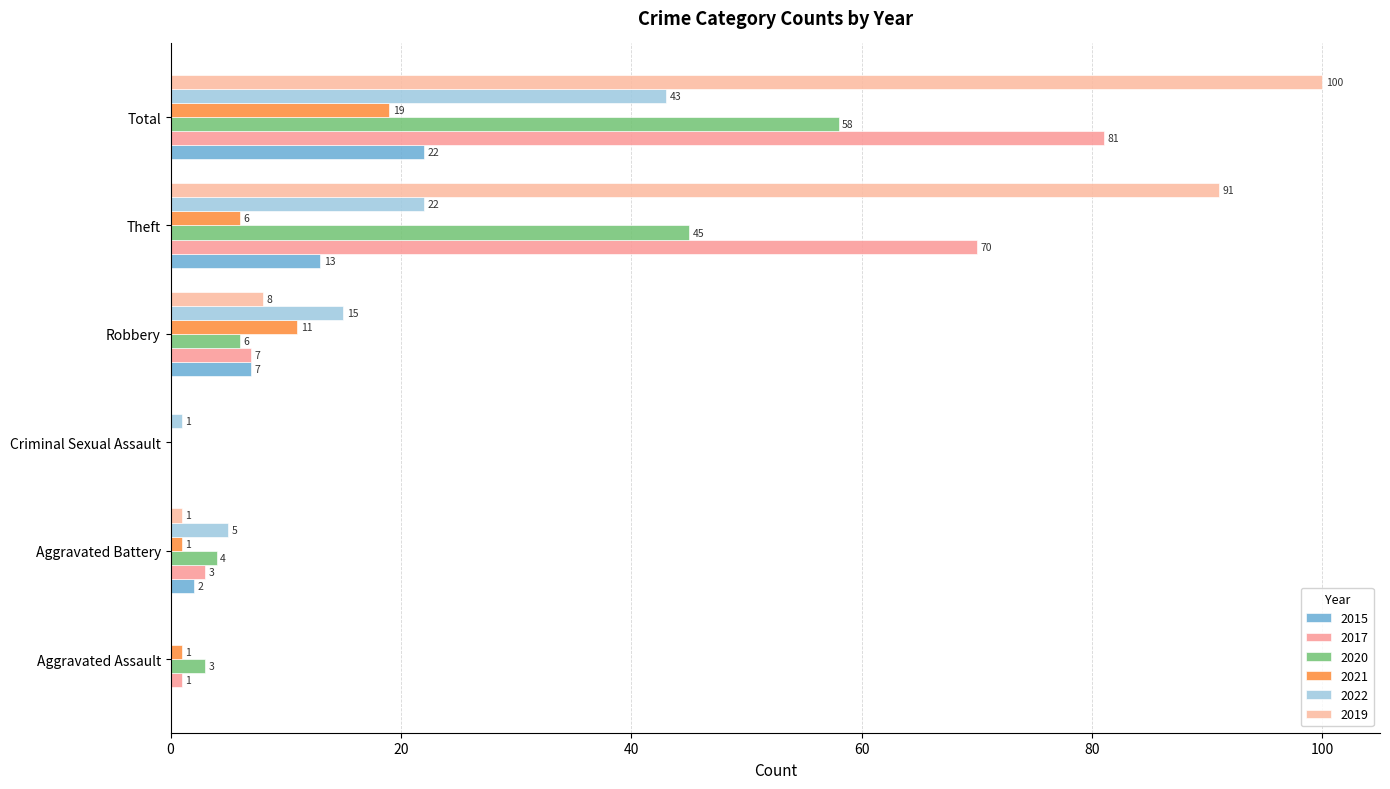

What is the label of the 6th bar from the right?

Aggravated Assault